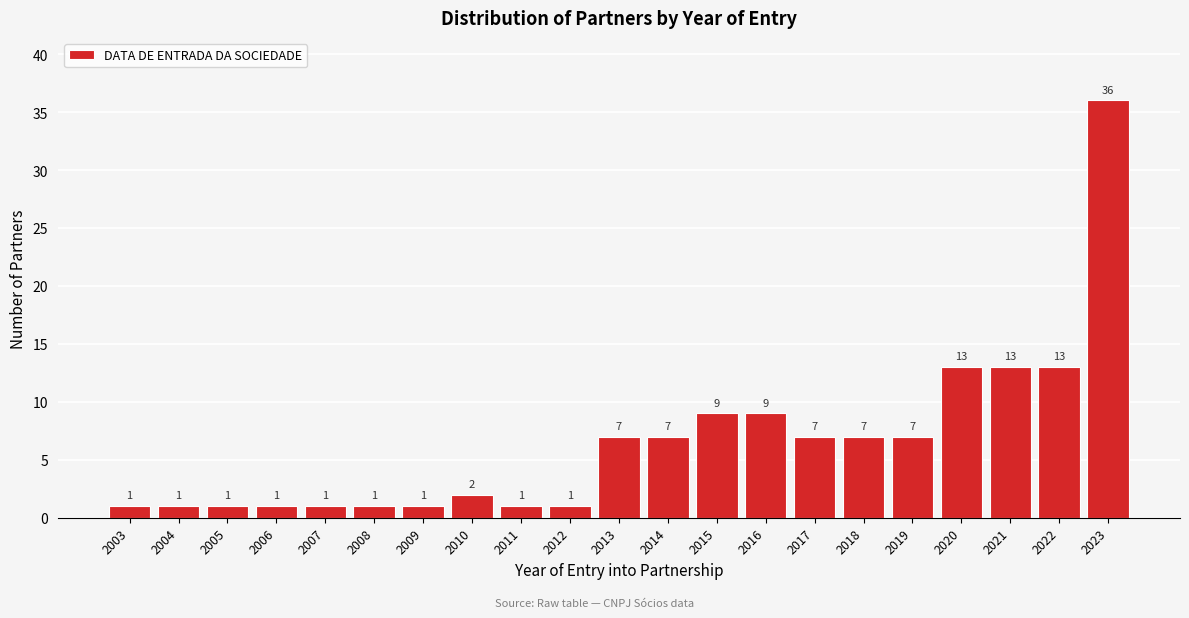

Reading right to left, extract all data points from this chart.

36	13	13	13	7	7	7	9	9	7	7	1	1	2	1	1	1	1	1	1	1